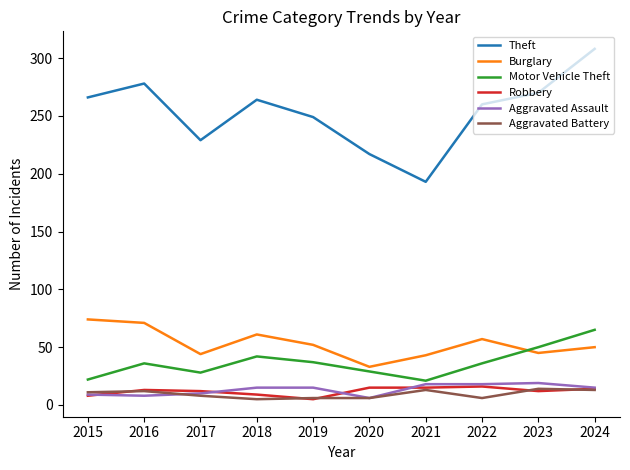

True or false: Theft has a value of 353 at 2015.

False